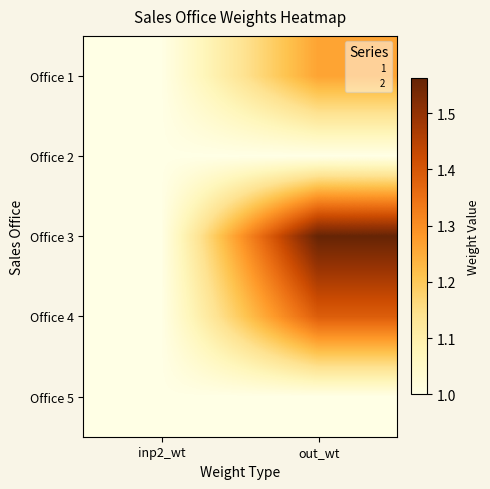

Reading left to right, extract all data points from this chart.

Office 1: inp2_wt=1.0	out_wt=1.3
Office 2: inp2_wt=1.0	out_wt=1.0
Office 3: inp2_wt=1.0	out_wt=1.6
Office 4: inp2_wt=1.0	out_wt=1.4
Office 5: inp2_wt=1.0	out_wt=1.0